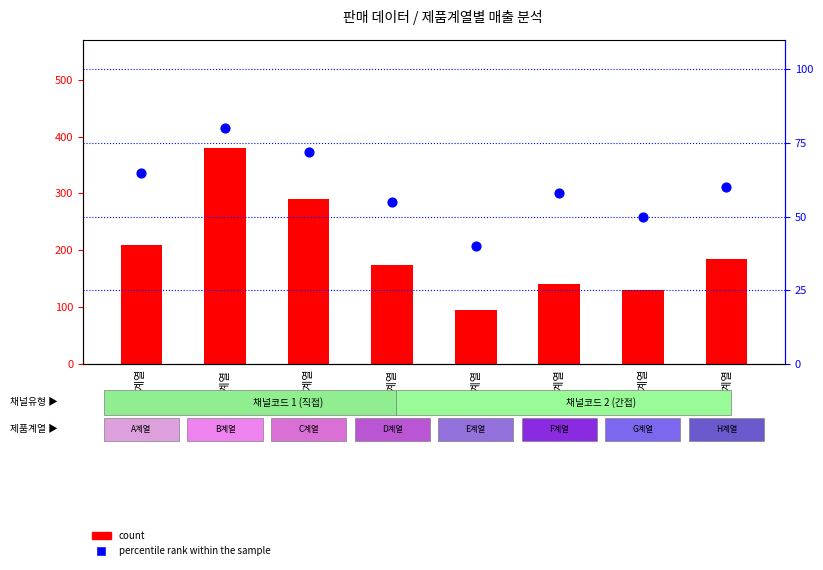

What is the total value across all series at H계열?

245